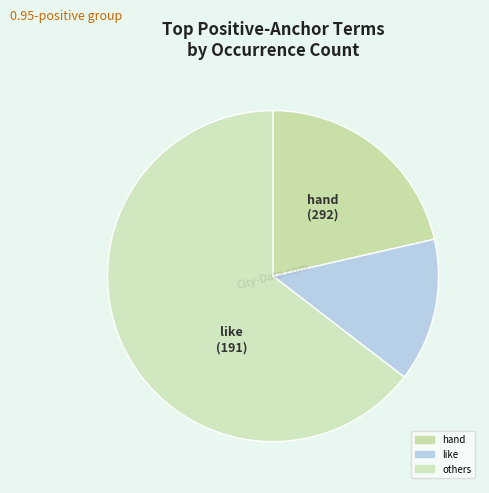

How many slices are in this pie chart?

3